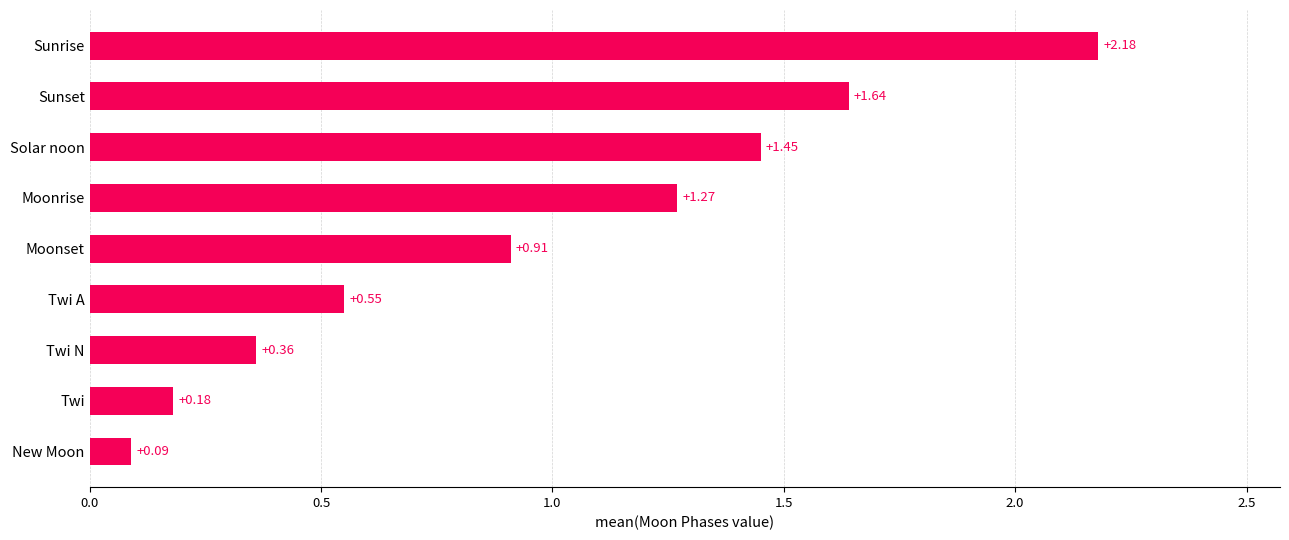

List the labels in order of value, smallest first.

New Moon, Twi, Twi N, Twi A, Moonset, Moonrise, Solar noon, Sunset, Sunrise